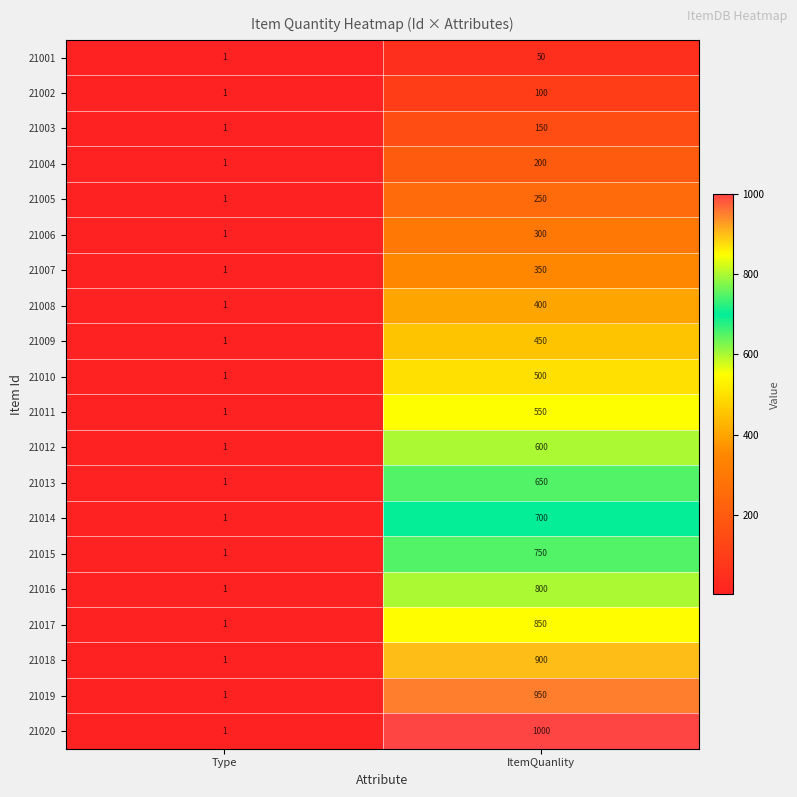

Which series has the largest total across all categories?

21020